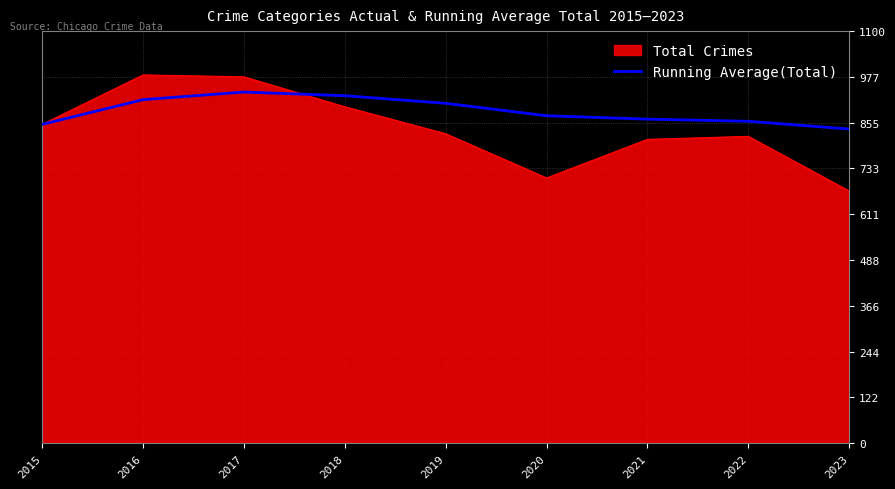

Is it true that Total Crimes equals 370.0 at 2021?

False